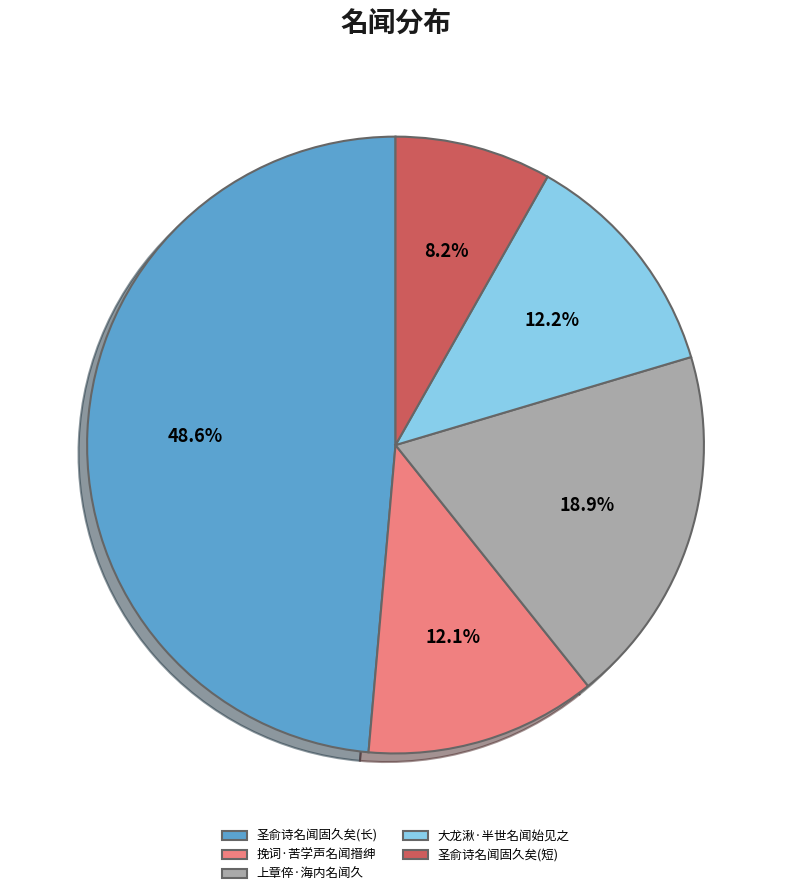

Does any single category account for the majority?

No